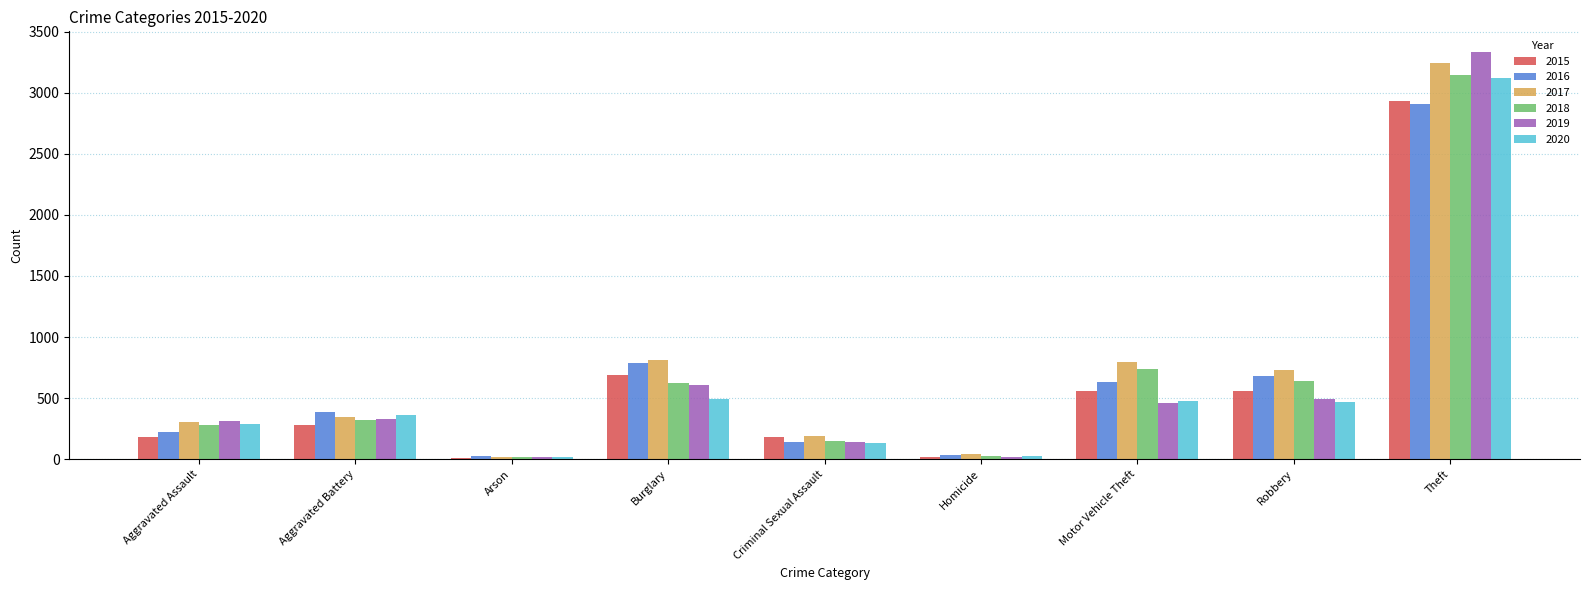

At how many categories does at least one series exceed 132?

7